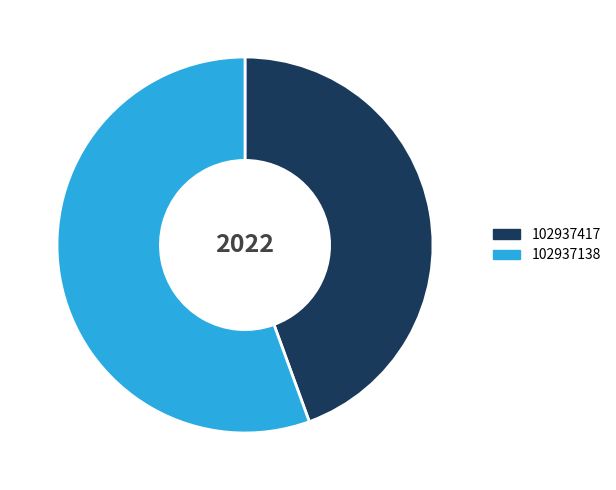

Rank the categories by value from lowest to highest.

102937417, 102937138